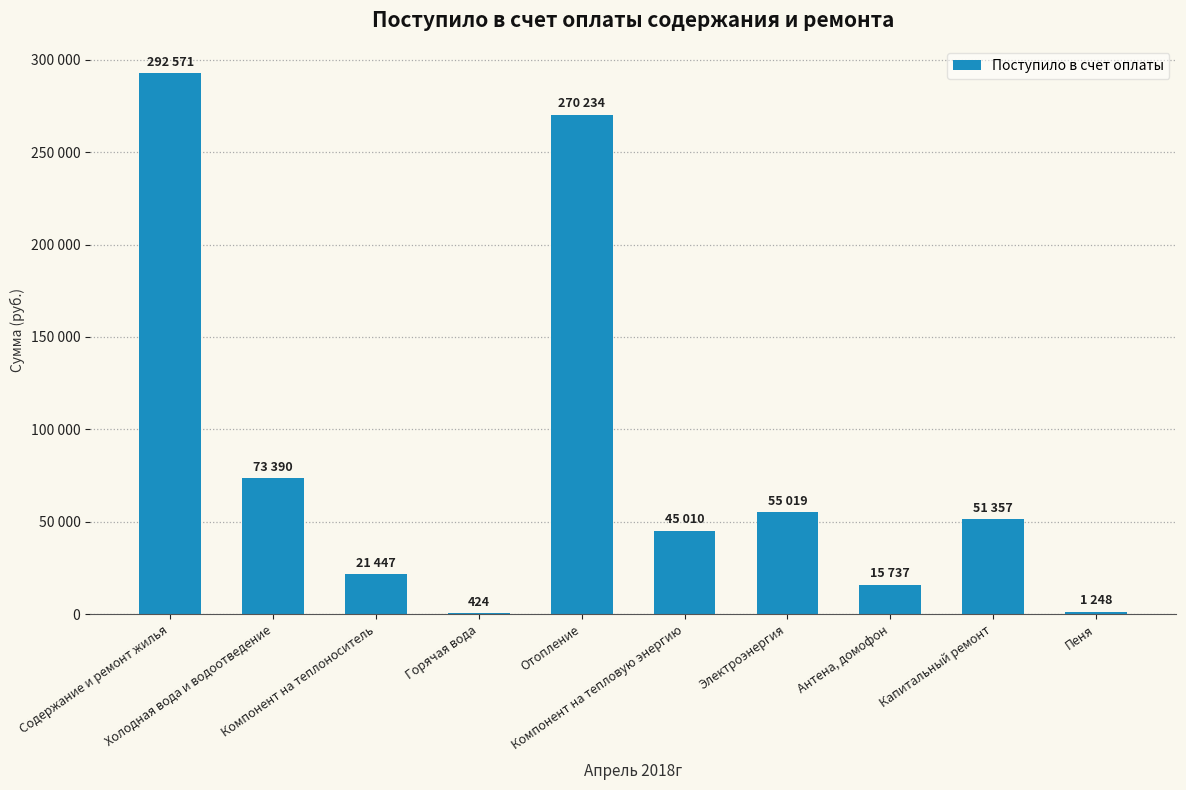

What is the value of the 8th bar from the left?

15736.8